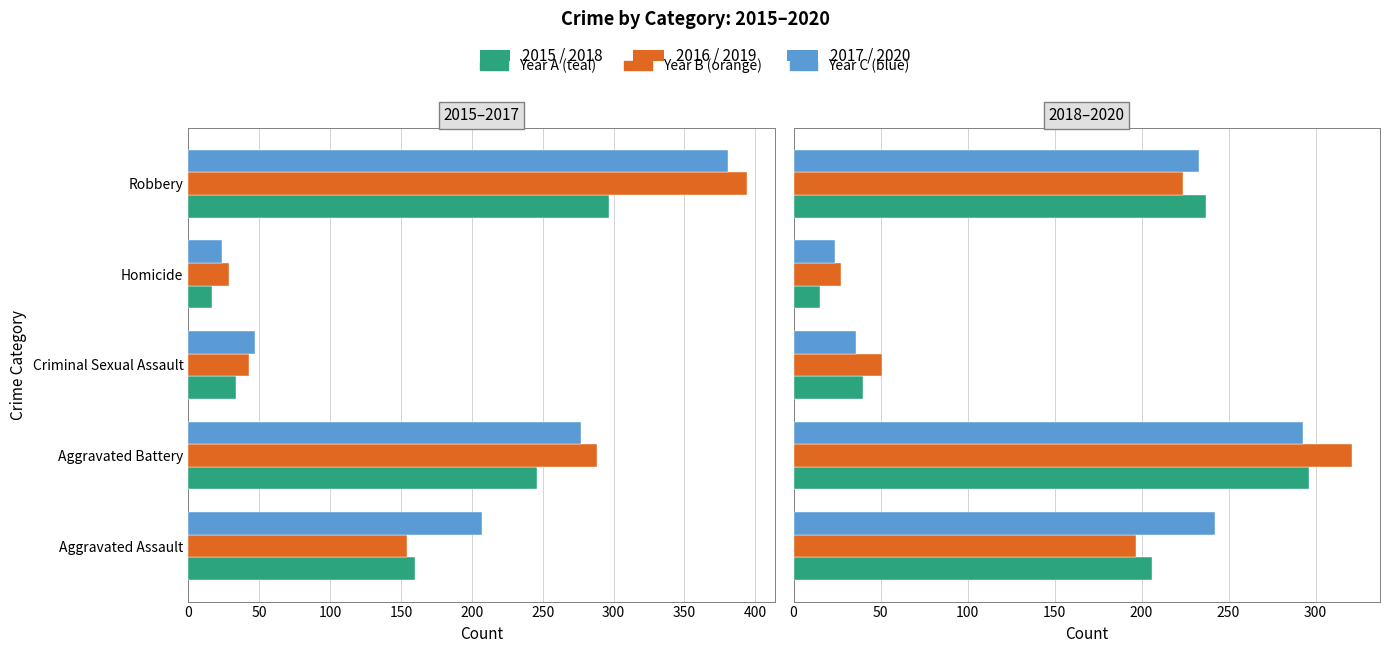

Between Aggravated Battery and Robbery, which series saw the biggest shift?

2016